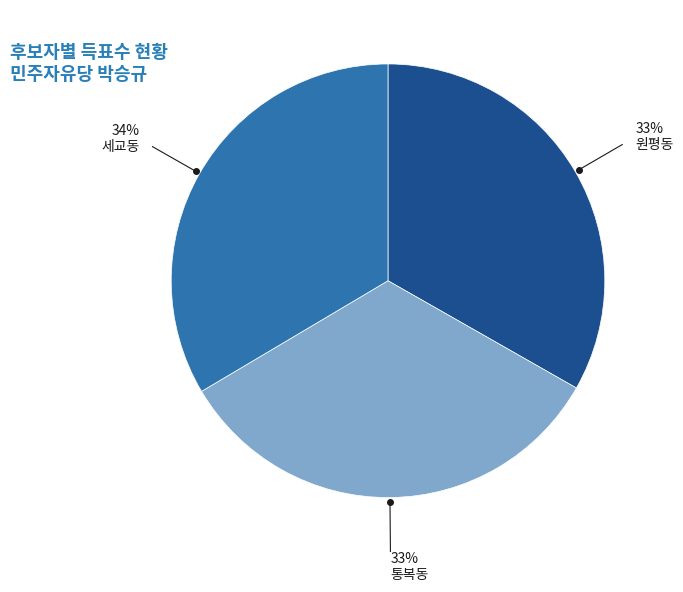

To the nearest percent, what is the average slice percentage?

33%